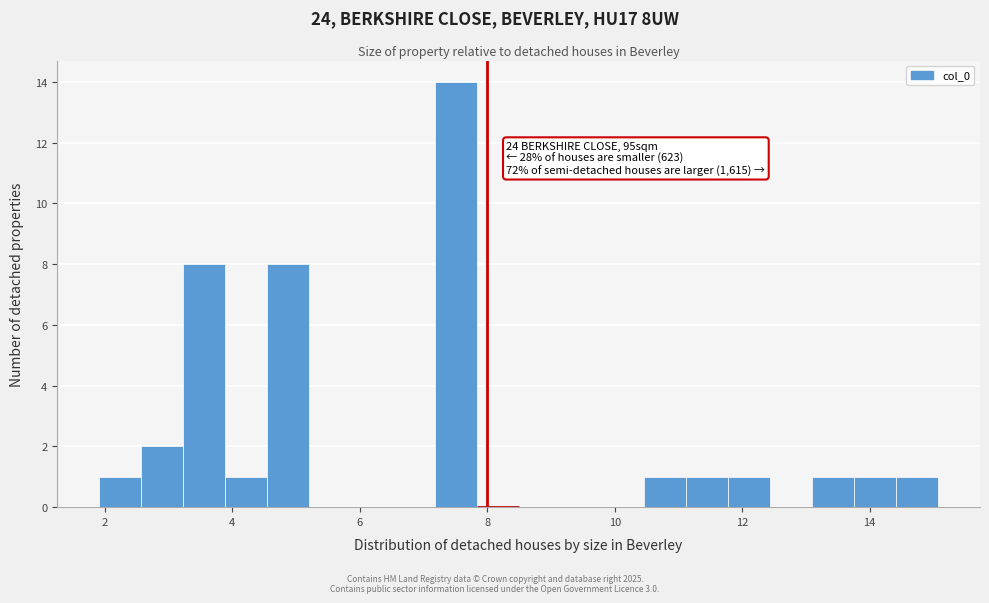

Read against the x-axis, roughly where is the centre of the tallest bar?

7.6